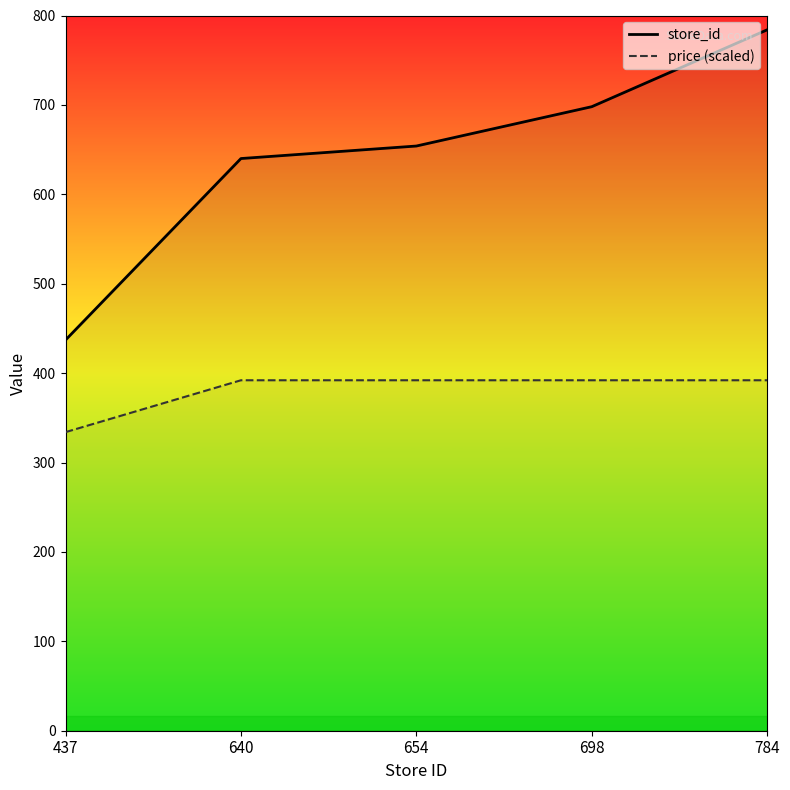

Which has a higher value, 784 or 654?

784